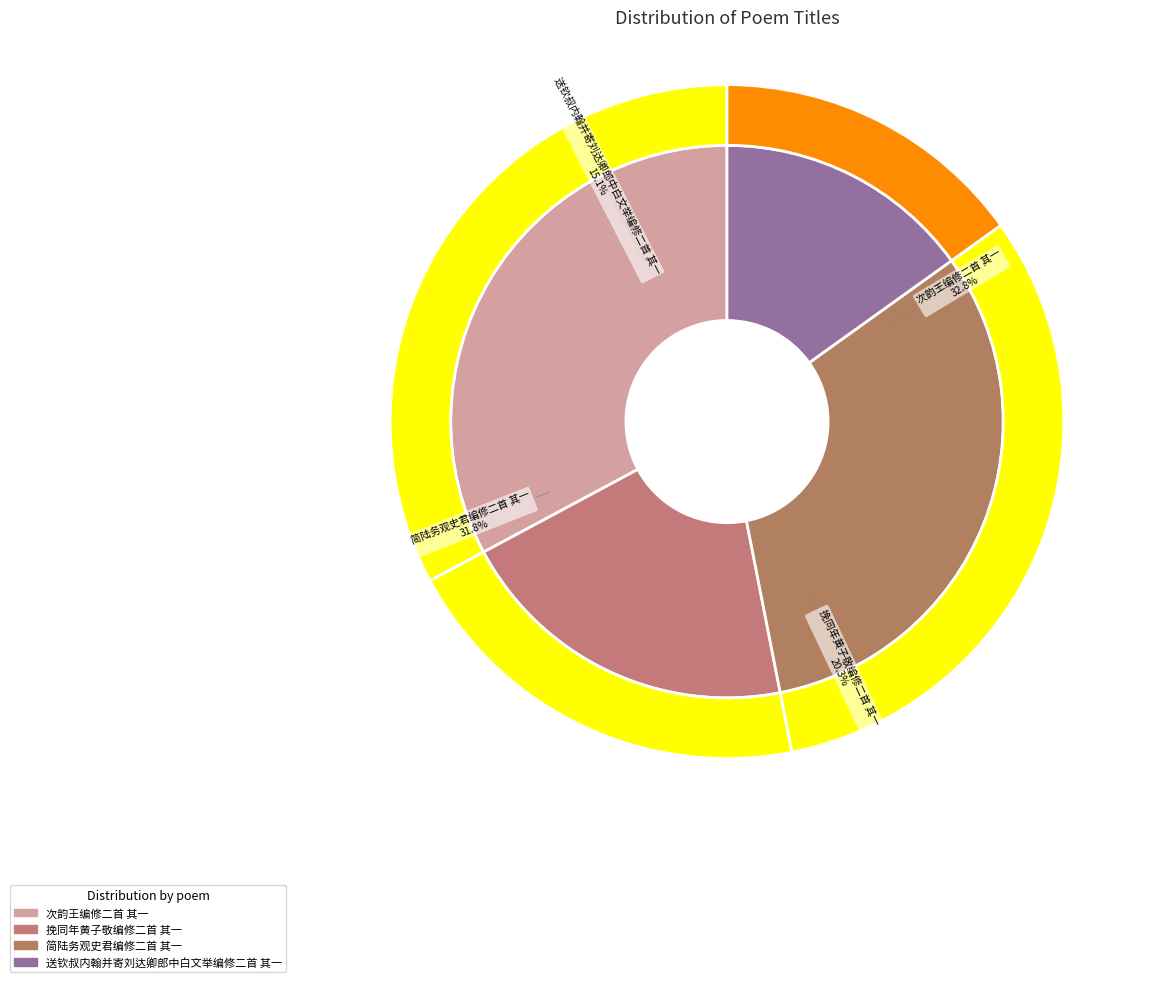

The 挽同年黄子敬编修二首 其一 slice represents 20% of the pie. True or false?

True